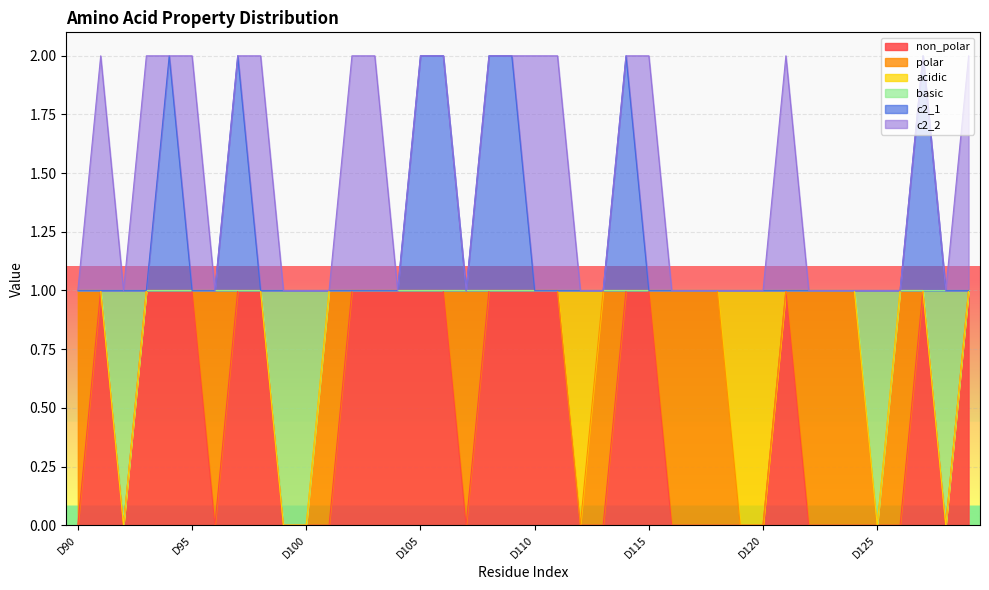

The value of non_polar at D107 is 0. True or false?

True